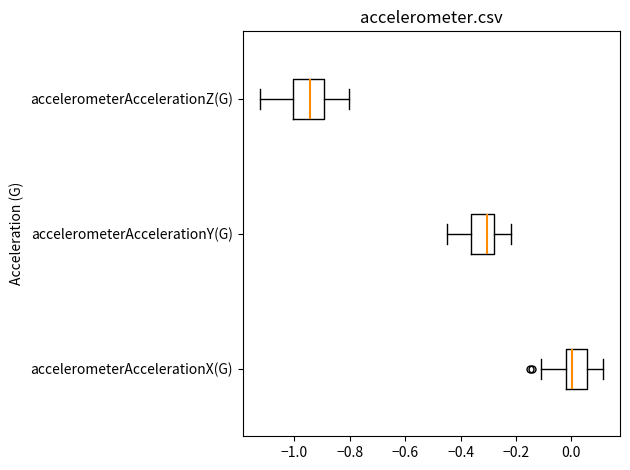

Where does the right whisker of the box for accelerometerAccelerationX(G) end on the x-axis? The values are not printed on the chart, so give them approximately, as read against the axis.

0.12